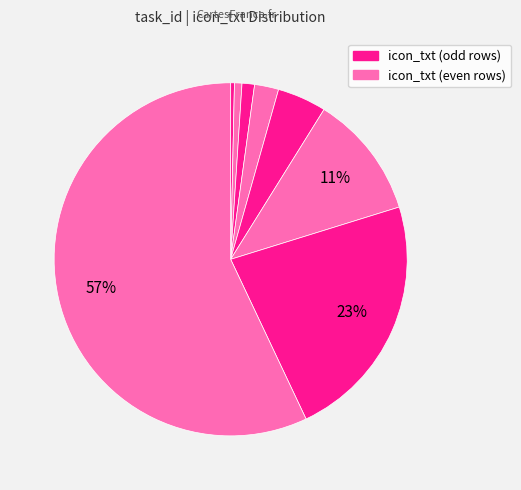

How many segments does this pie chart have?

8